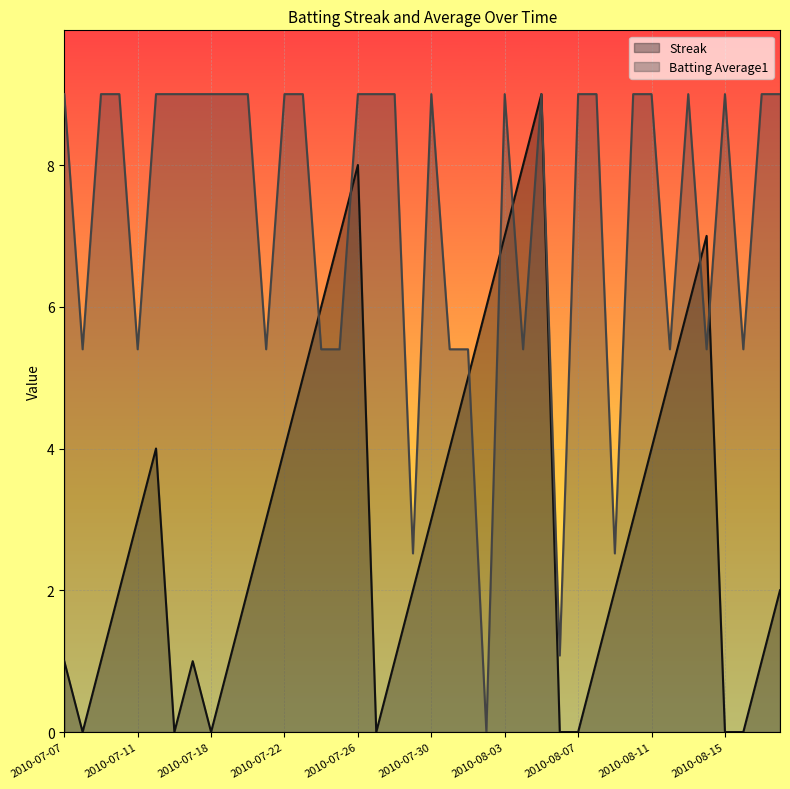

What is the label of the 15th point from the right?

2010-08-04